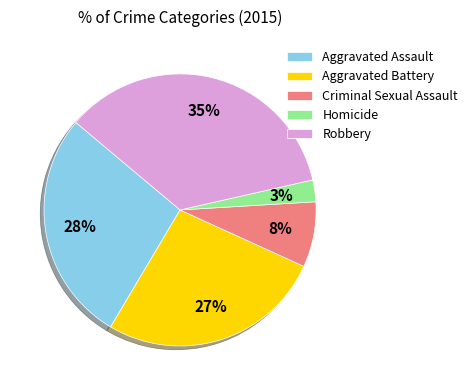

Which category has the smallest portion of the pie?

Homicide